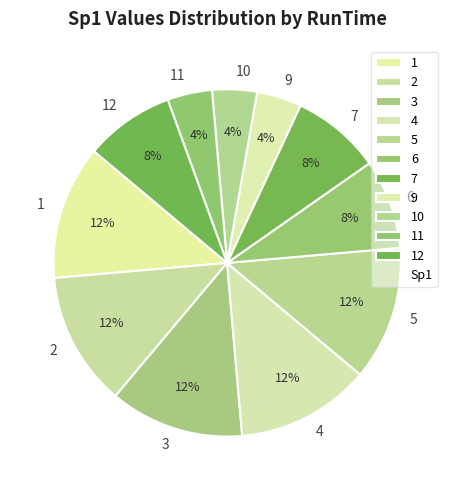

Which has a higher value, 12 or 10?

12